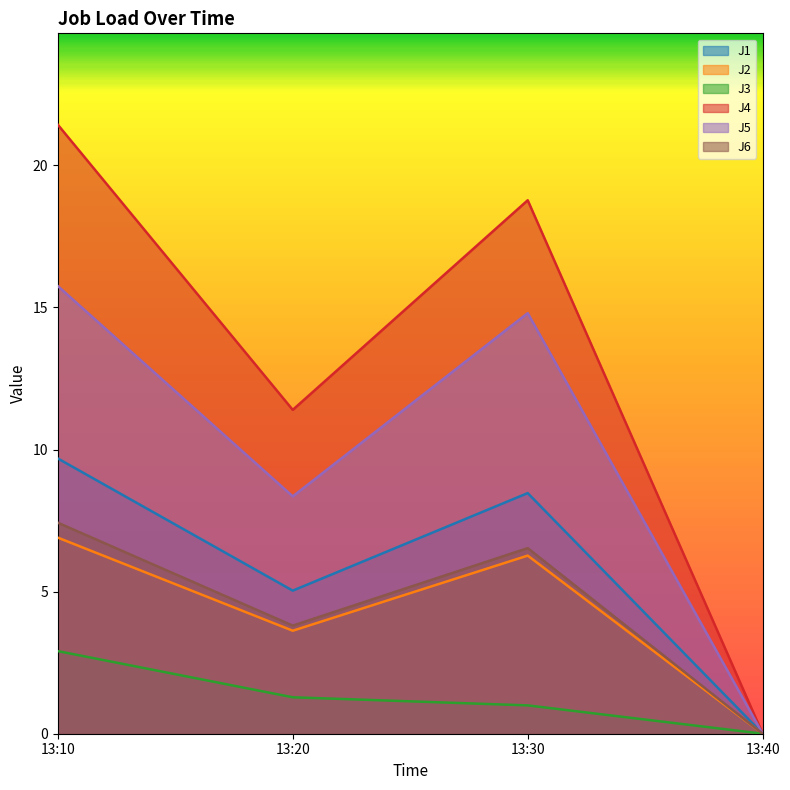

Count the number of data series in this chart.

6